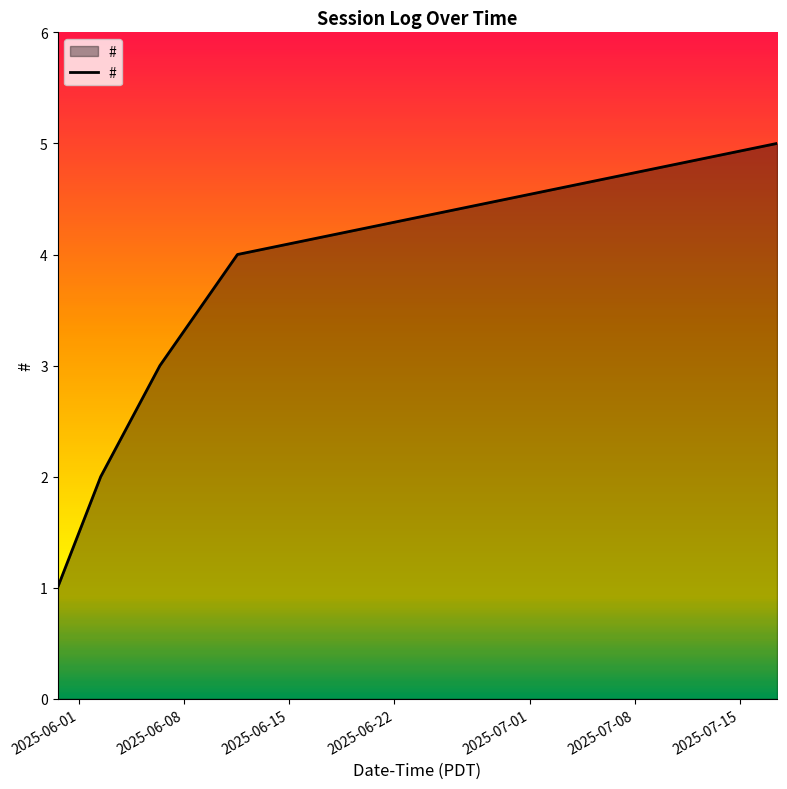

How many values are between 2 and 4?

3